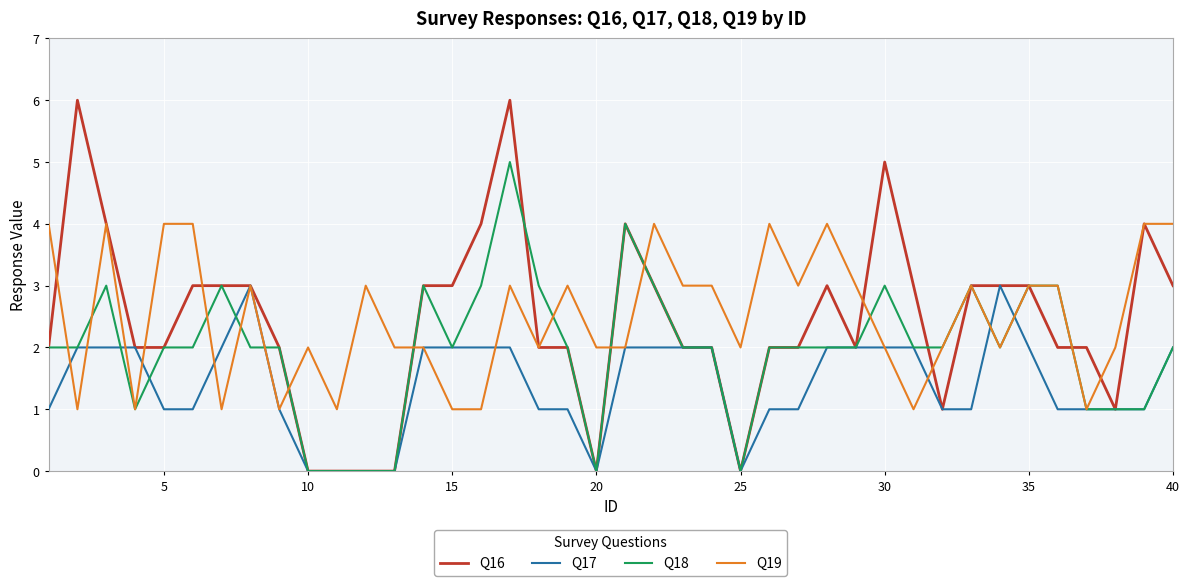

List the series in order of their peak value, lowest first.

Q17, Q19, Q18, Q16